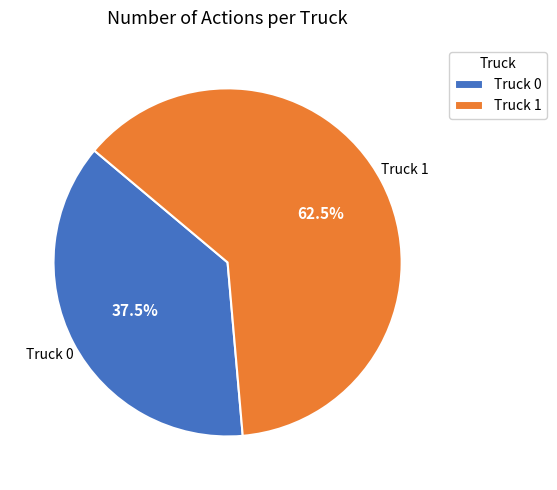

Count the number of slices in the pie.

2